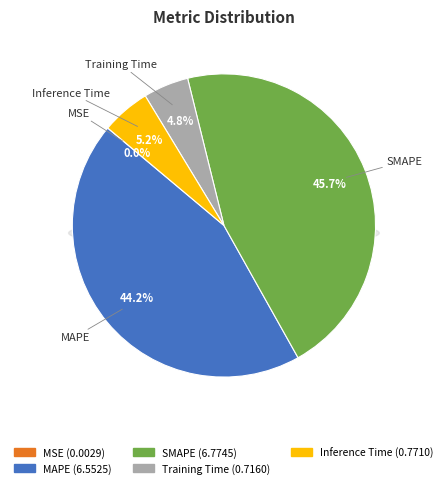

What is the total percentage of MAPE and Training Time?

49.1%